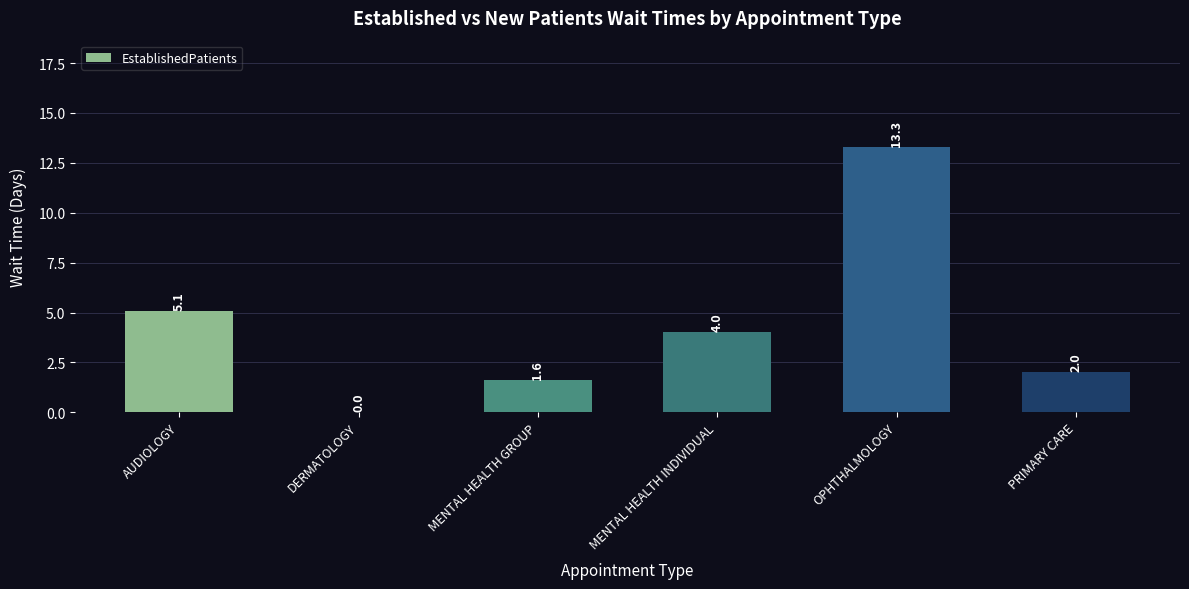

Which label corresponds to the largest value in the chart?

OPHTHALMOLOGY